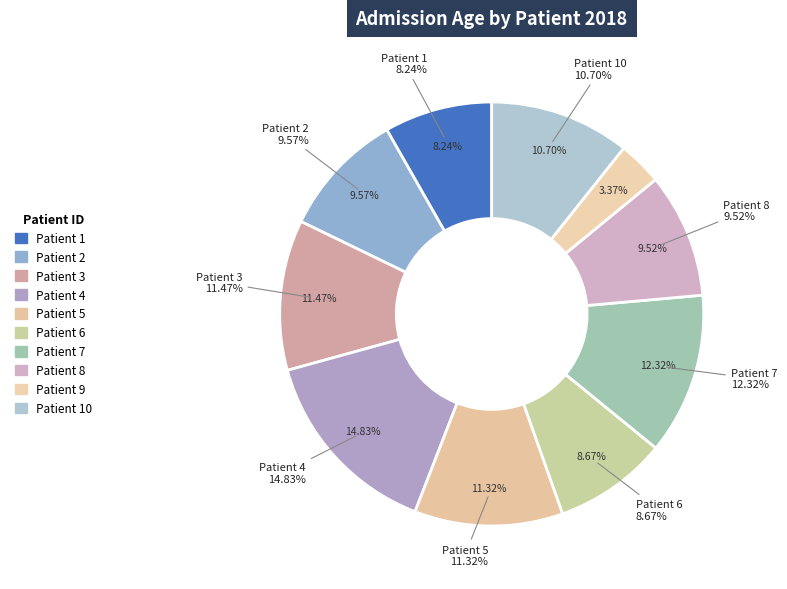

What percentage is the Patient 7 slice, to the nearest percent?

12%